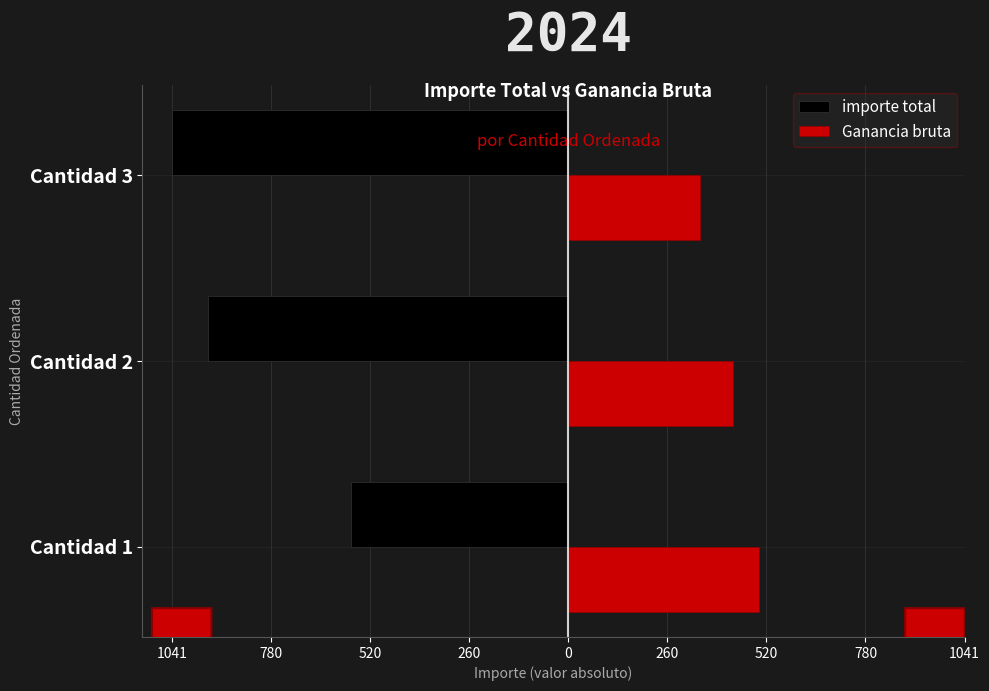

What are all the series names shown in the legend?

importe total, Ganancia bruta